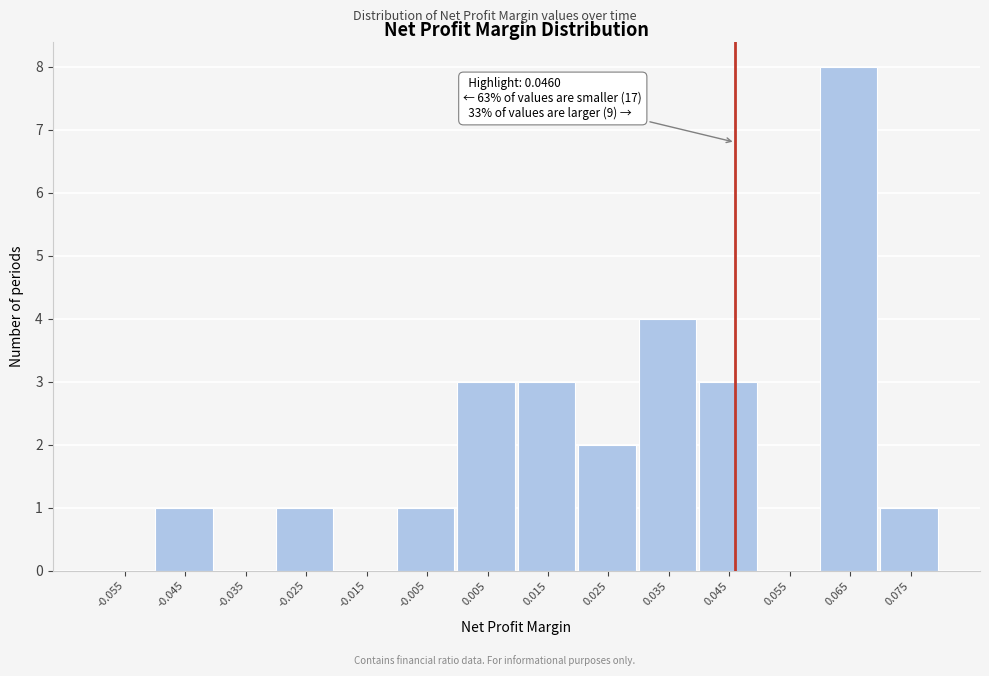

Over which range of the x-axis is the bar tallest?

0.06 to 0.07